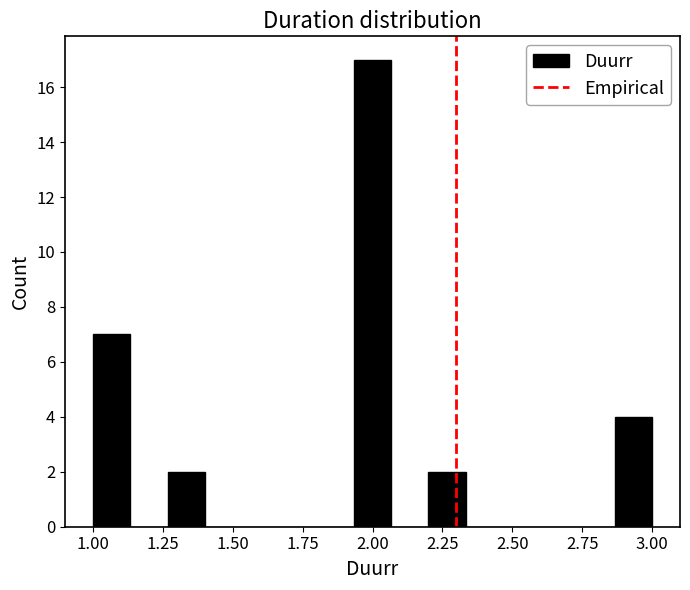

Around what value on the x-axis is the tallest bar? Give the approximate position of its centre, as read against the axis.

2.00